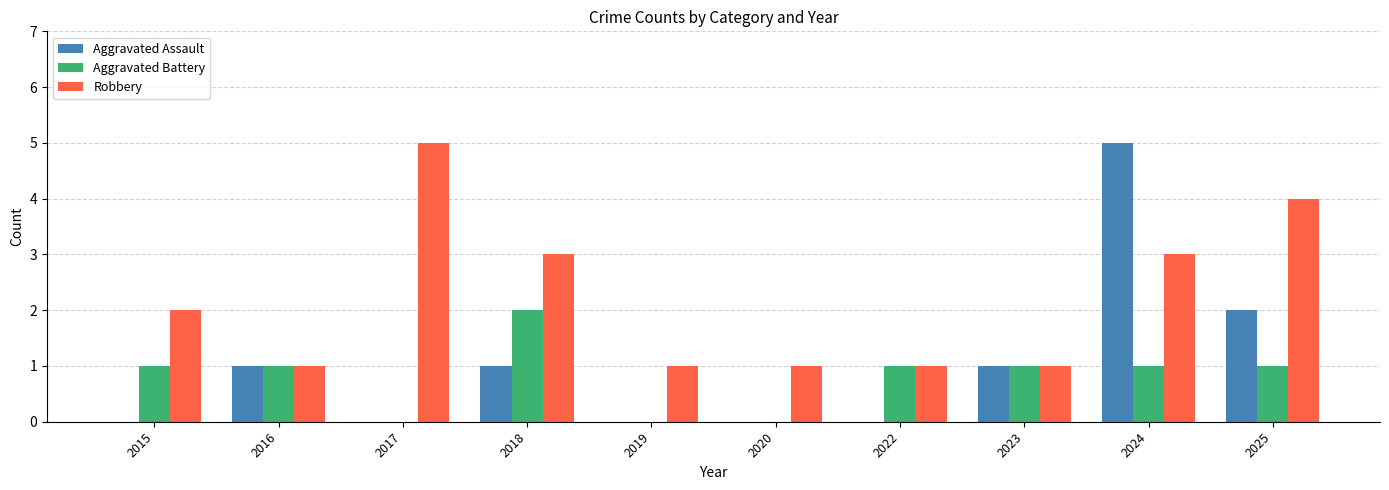

Count the Robbery values in the range 1 to 3.

8